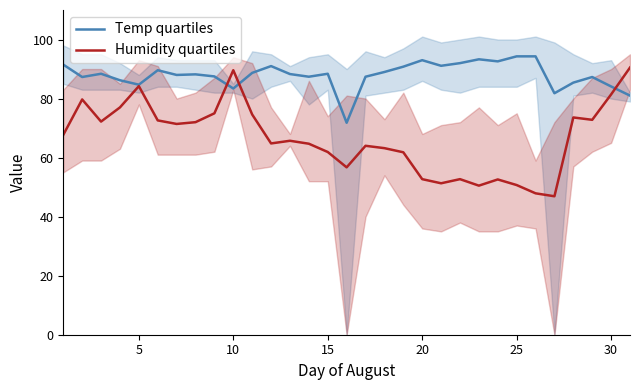

At how many categories does at least one series exceed 75?

30